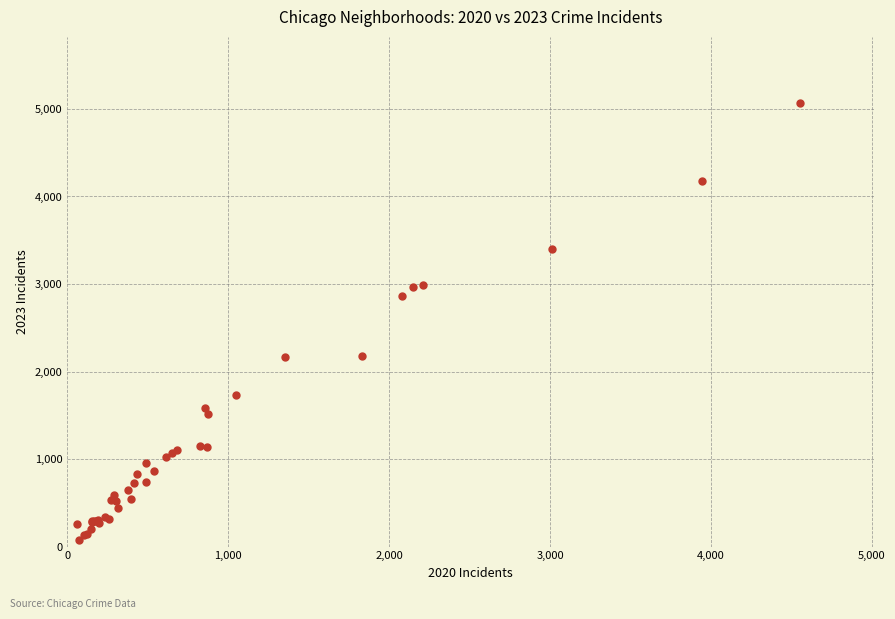

What Y value in the scatter plot is closest to 2567?

2862